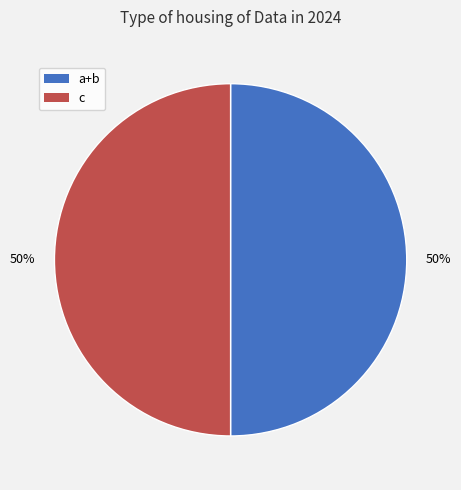

To the nearest percent, what is the difference between the largest and smallest slice percentages?

0%